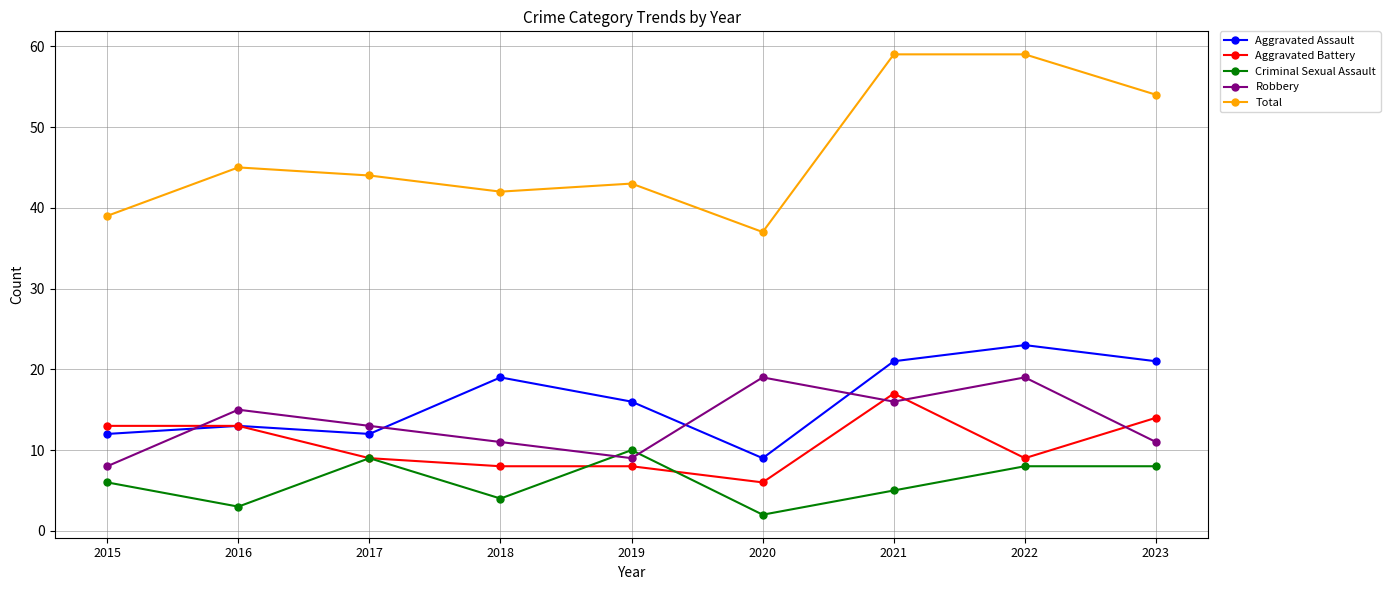

What is the difference between the Aggravated Battery values at 2019 and 2015?

5